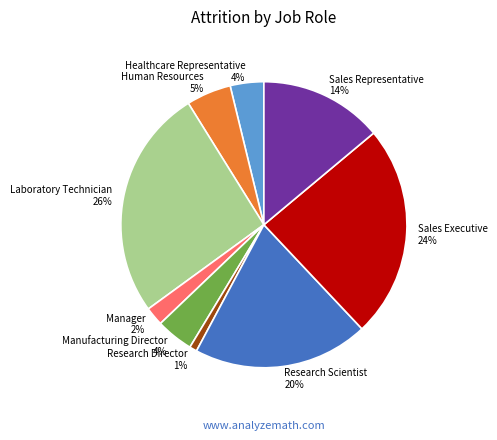

Is there any slice that represents more than half of the pie?

No